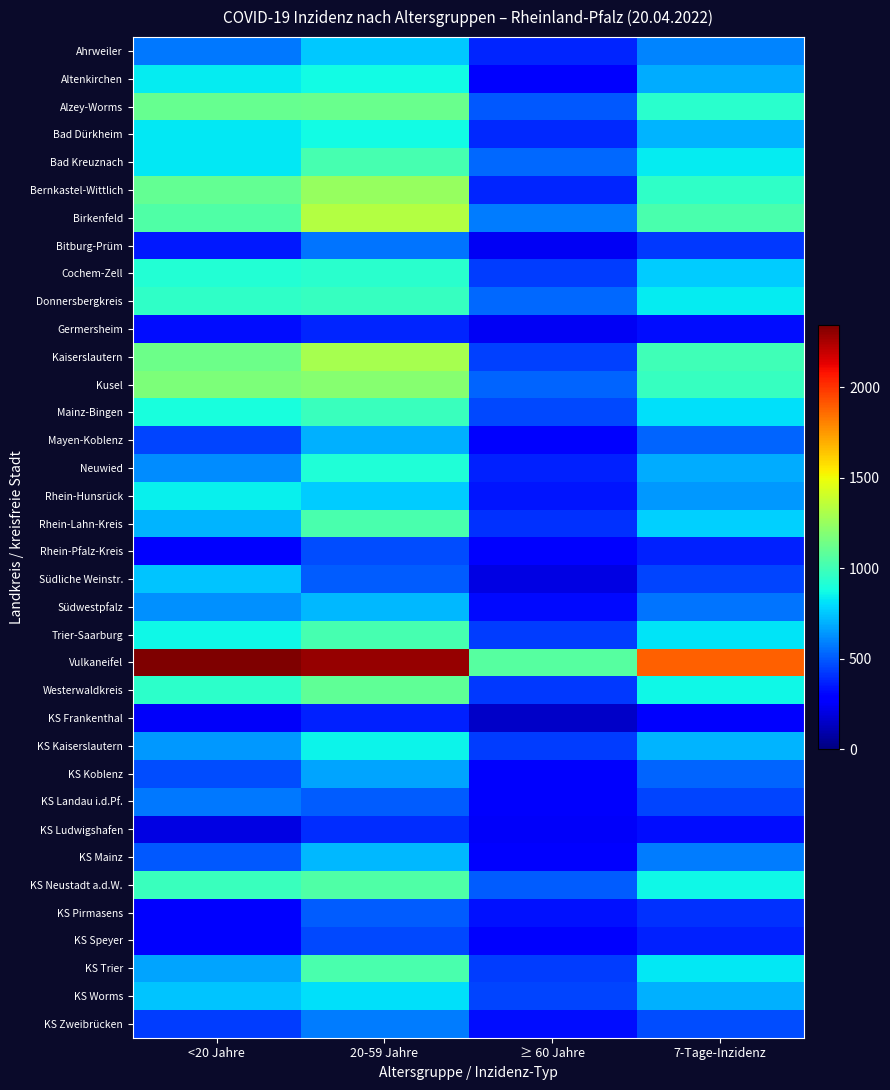

Reading left to right, list all the values displayed in this chart.

Ahrweiler: <20 Jahre=571.0	20-59 Jahre=756.7	≥ 60 Jahre=382.9	7-Tage-Inzidenz=601.6
Altenkirchen: <20 Jahre=836.6	20-59 Jahre=877.0	≥ 60 Jahre=294.5	7-Tage-Inzidenz=691.8
Alzey-Worms: <20 Jahre=1113.4	20-59 Jahre=1123.8	≥ 60 Jahre=496.4	7-Tage-Inzidenz=941.0
Bad Dürkheim: <20 Jahre=829.5	20-59 Jahre=876.8	≥ 60 Jahre=390.2	7-Tage-Inzidenz=708.2
Bad Kreuznach: <20 Jahre=832.4	20-59 Jahre=1021.7	≥ 60 Jahre=532.9	7-Tage-Inzidenz=832.8
Bernkastel-Wittlich: <20 Jahre=1100.7	20-59 Jahre=1252.6	≥ 60 Jahre=383.1	7-Tage-Inzidenz=953.1
Birkenfeld: <20 Jahre=1050.6	20-59 Jahre=1327.1	≥ 60 Jahre=577.9	7-Tage-Inzidenz=1030.6
Bitburg-Prüm: <20 Jahre=356.1	20-59 Jahre=558.5	≥ 60 Jahre=243.2	7-Tage-Inzidenz=429.8
Cochem-Zell: <20 Jahre=915.5	20-59 Jahre=939.9	≥ 60 Jahre=435.2	7-Tage-Inzidenz=768.1
Donnersbergkreis: <20 Jahre=960.0	20-59 Jahre=977.3	≥ 60 Jahre=532.0	7-Tage-Inzidenz=836.7
Germersheim: <20 Jahre=320.4	20-59 Jahre=376.3	≥ 60 Jahre=245.0	7-Tage-Inzidenz=328.7
Kaiserslautern: <20 Jahre=1131.0	20-59 Jahre=1290.7	≥ 60 Jahre=446.4	7-Tage-Inzidenz=1002.6
Kusel: <20 Jahre=1172.5	20-59 Jahre=1199.4	≥ 60 Jahre=528.2	7-Tage-Inzidenz=970.0
Mainz-Bingen: <20 Jahre=887.8	20-59 Jahre=982.3	≥ 60 Jahre=459.4	7-Tage-Inzidenz=812.2
Mayen-Koblenz: <20 Jahre=456.5	20-59 Jahre=696.3	≥ 60 Jahre=267.4	7-Tage-Inzidenz=522.8
Neuwied: <20 Jahre=618.7	20-59 Jahre=906.2	≥ 60 Jahre=373.2	7-Tage-Inzidenz=689.7
Rhein-Hunsrück: <20 Jahre=844.4	20-59 Jahre=762.6	≥ 60 Jahre=341.4	7-Tage-Inzidenz=645.1
Rhein-Lahn-Kreis: <20 Jahre=705.1	20-59 Jahre=1030.2	≥ 60 Jahre=407.6	7-Tage-Inzidenz=775.0
Rhein-Pfalz-Kreis: <20 Jahre=268.0	20-59 Jahre=473.3	≥ 60 Jahre=265.5	7-Tage-Inzidenz=370.9
Südliche Weinstr.: <20 Jahre=745.0	20-59 Jahre=510.7	≥ 60 Jahre=206.3	7-Tage-Inzidenz=454.9
Südwestpfalz: <20 Jahre=626.1	20-59 Jahre=717.6	≥ 60 Jahre=316.2	7-Tage-Inzidenz=563.7
Trier-Saarburg: <20 Jahre=865.3	20-59 Jahre=1020.1	≥ 60 Jahre=438.2	7-Tage-Inzidenz=823.1
Vulkaneifel: <20 Jahre=2342.1	20-59 Jahre=2295.9	≥ 60 Jahre=1062.6	7-Tage-Inzidenz=1891.2
Westerwaldkreis: <20 Jahre=950.2	20-59 Jahre=1088.8	≥ 60 Jahre=422.5	7-Tage-Inzidenz=868.2
KS Frankenthal: <20 Jahre=247.7	20-59 Jahre=374.0	≥ 60 Jahre=150.7	7-Tage-Inzidenz=283.1
KS Kaiserslautern: <20 Jahre=647.0	20-59 Jahre=858.5	≥ 60 Jahre=437.2	7-Tage-Inzidenz=707.4
KS Koblenz: <20 Jahre=475.1	20-59 Jahre=673.9	≥ 60 Jahre=256.5	7-Tage-Inzidenz=523.0
KS Landau i.d.Pf.: <20 Jahre=569.2	20-59 Jahre=509.7	≥ 60 Jahre=259.8	7-Tage-Inzidenz=454.1
KS Ludwigshafen: <20 Jahre=205.7	20-59 Jahre=397.5	≥ 60 Jahre=249.0	7-Tage-Inzidenz=321.1
KS Mainz: <20 Jahre=498.9	20-59 Jahre=717.9	≥ 60 Jahre=291.3	7-Tage-Inzidenz=582.2
KS Neustadt a.d.W.: <20 Jahre=983.6	20-59 Jahre=1050.0	≥ 60 Jahre=509.6	7-Tage-Inzidenz=861.1
KS Pirmasens: <20 Jahre=288.4	20-59 Jahre=503.3	≥ 60 Jahre=331.5	7-Tage-Inzidenz=408.2
KS Speyer: <20 Jahre=296.1	20-59 Jahre=466.0	≥ 60 Jahre=259.0	7-Tage-Inzidenz=372.5
KS Trier: <20 Jahre=676.1	20-59 Jahre=1032.3	≥ 60 Jahre=431.4	7-Tage-Inzidenz=828.6
KS Worms: <20 Jahre=745.5	20-59 Jahre=805.2	≥ 60 Jahre=455.7	7-Tage-Inzidenz=696.2
KS Zweibrücken: <20 Jahre=434.1	20-59 Jahre=577.7	≥ 60 Jahre=327.1	7-Tage-Inzidenz=473.5